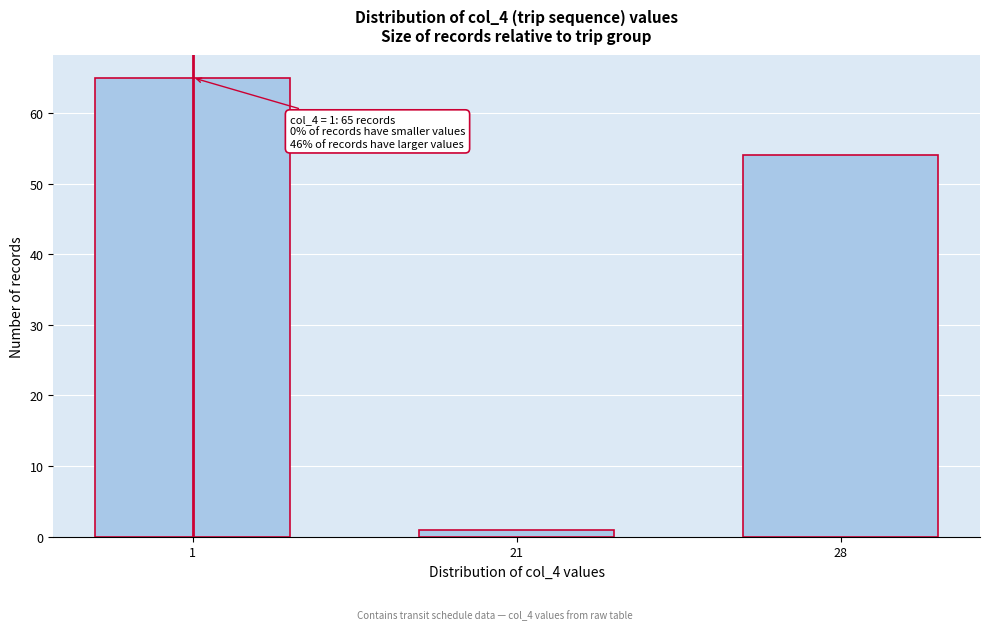

Reading right to left, extract all data points from this chart.

54	1	65